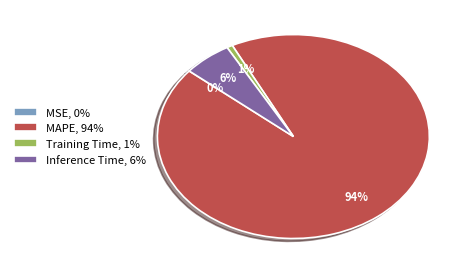

The MAPE slice represents 82% of the pie. True or false?

False